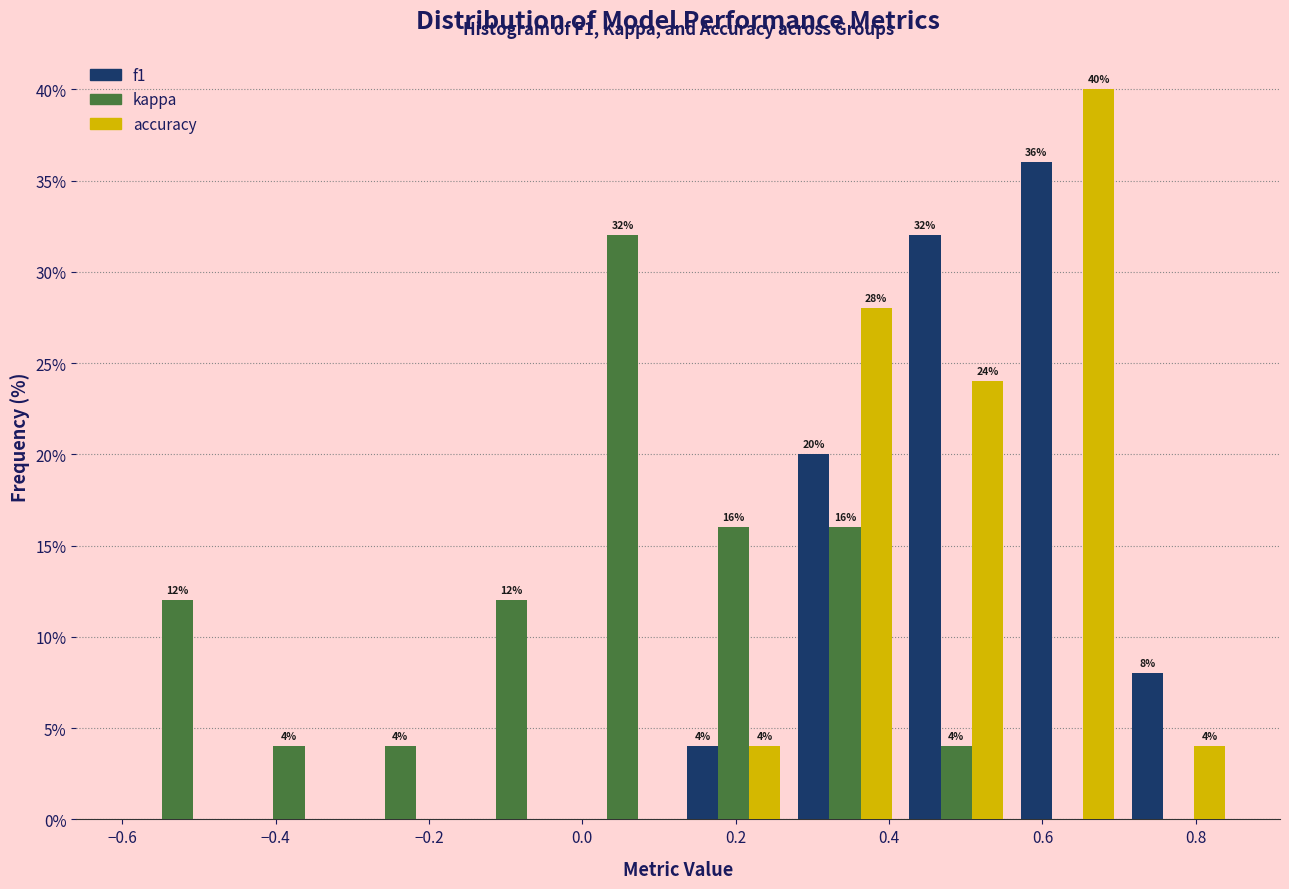

In the f1 series, which range on the x-axis has the tallest bar?

0.560 to 0.705